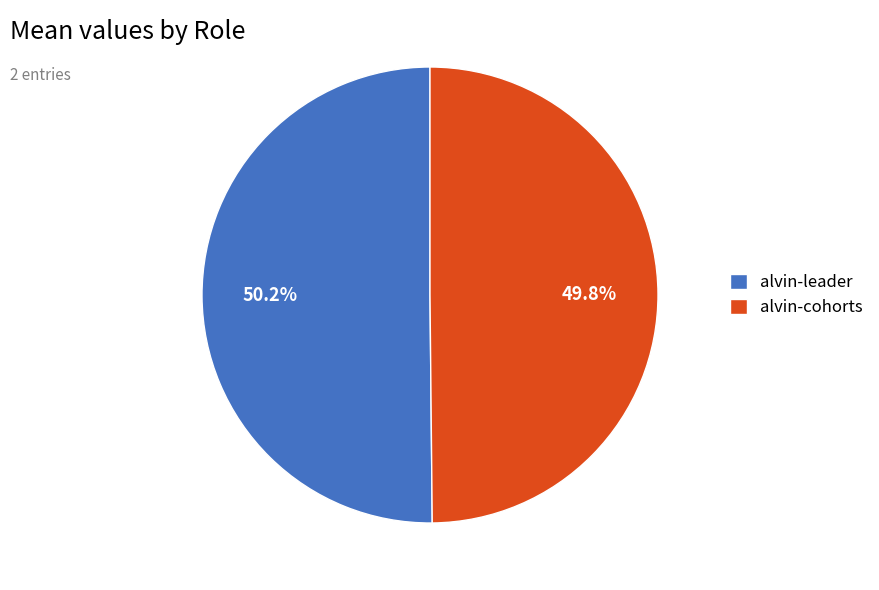

Combined, what portion of the pie is alvin-cohorts and alvin-leader?

100.0%